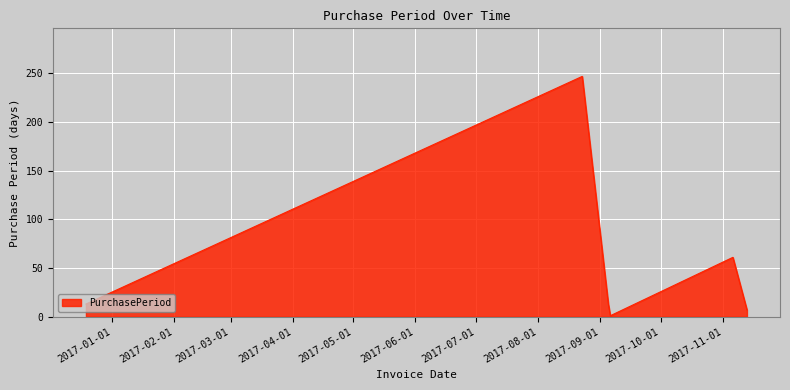

What is the greatest value displayed?

247